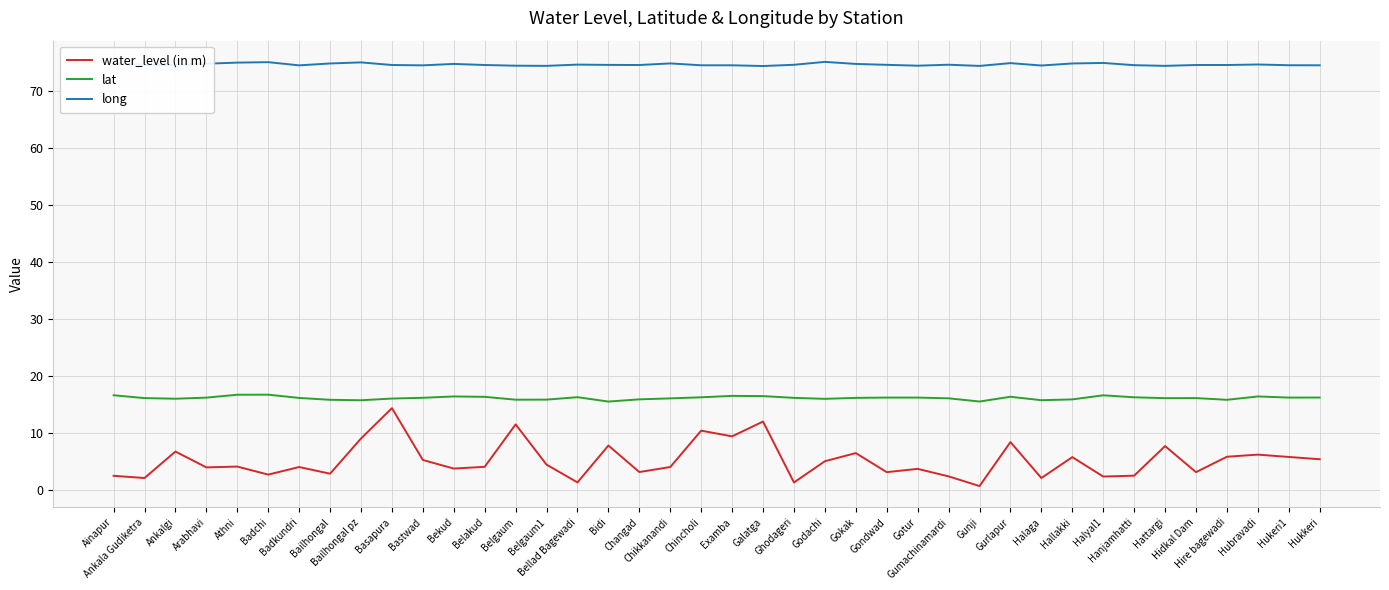

Does the chart have visible grid lines?

Yes